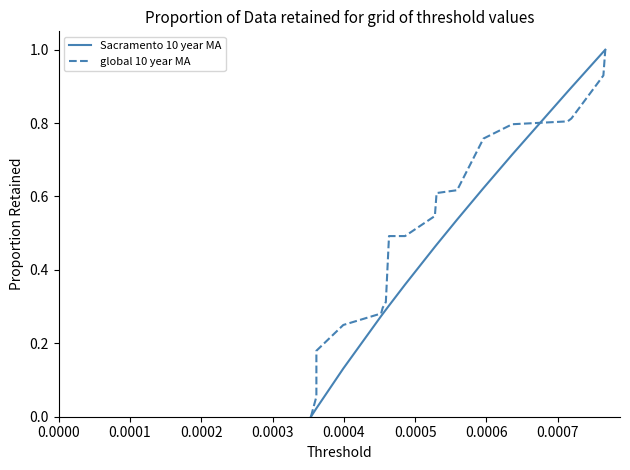

Is the value of global 10 year MA at 19 greater than the value of Sacramento 10 year MA at 0.0003?

Yes